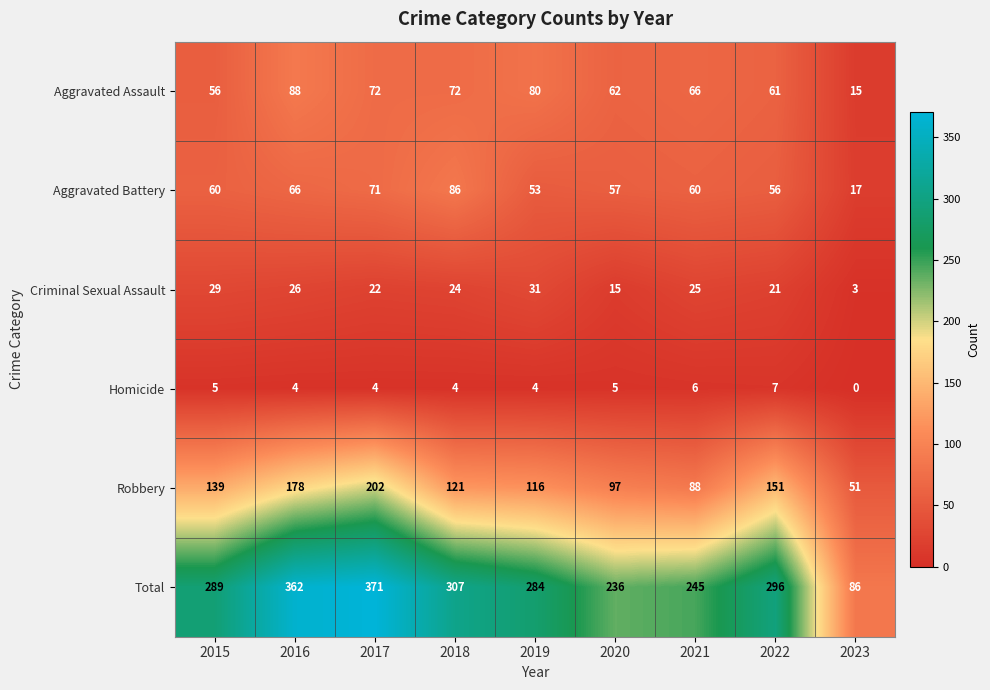

What is the difference between the Robbery values at 2022 and 2016?

27